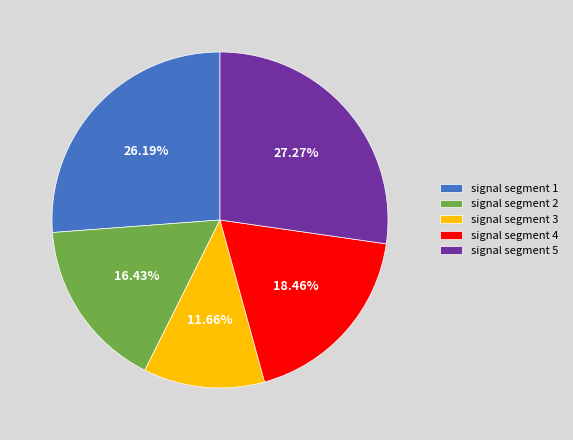

Is there any slice that represents more than half of the pie?

No